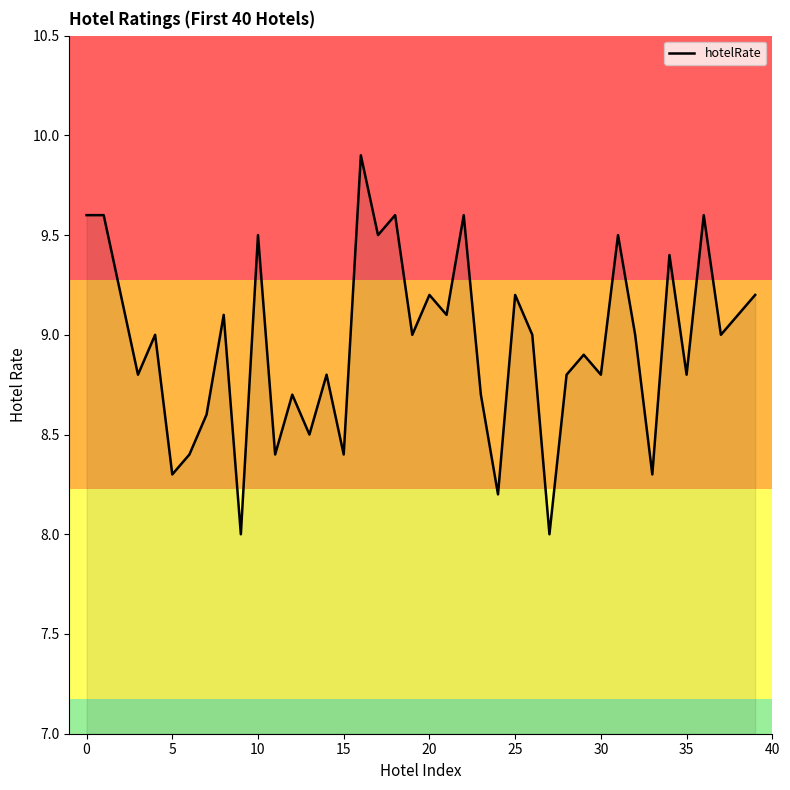

What is the smallest value displayed?

8.0